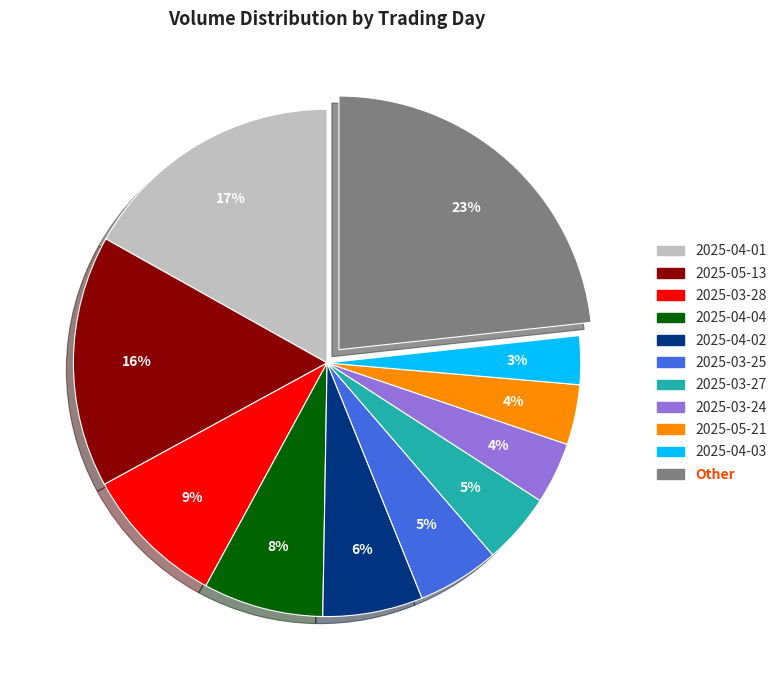

To the nearest percent, what is the difference between the largest and smallest slice percentages?

20%